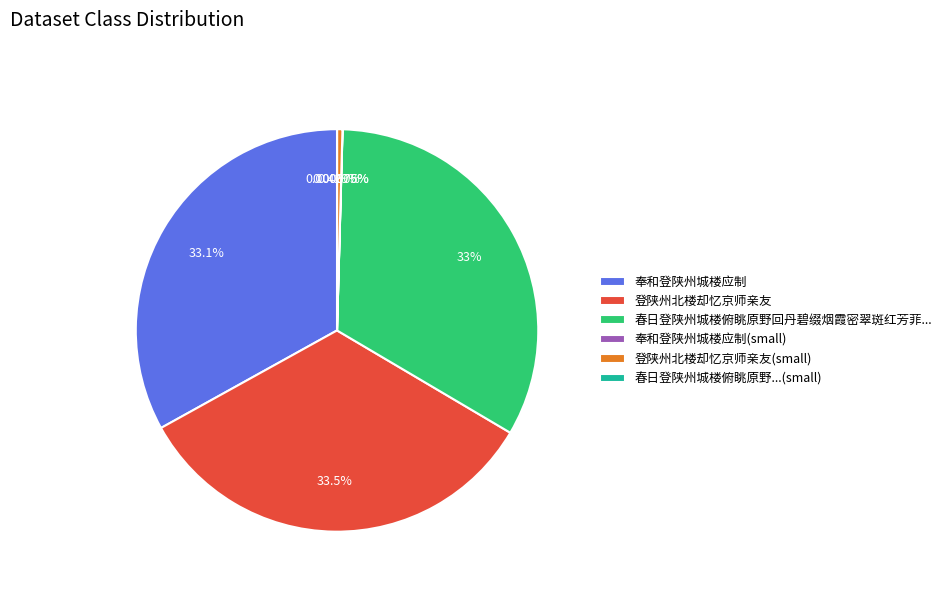

To the nearest percent, what portion does 奉和登陕州城楼应制 represent?

33%